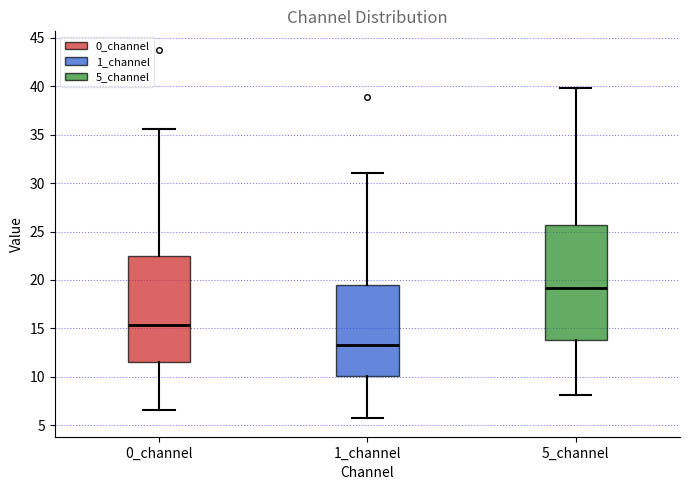

Reading left to right, read every box against the y-axis: the position of its median line, the range the box covers, and the ends of its whiskers. The values are not printed on the chart, so give them approximately, as read against the axis.

0_channel: median 15.5, box 11.5 to 22.5, whiskers 6.5 to 35.5
1_channel: median 13.0, box 10.0 to 19.5, whiskers 5.5 to 31.0
5_channel: median 19.0, box 14.0 to 25.5, whiskers 8.0 to 40.0